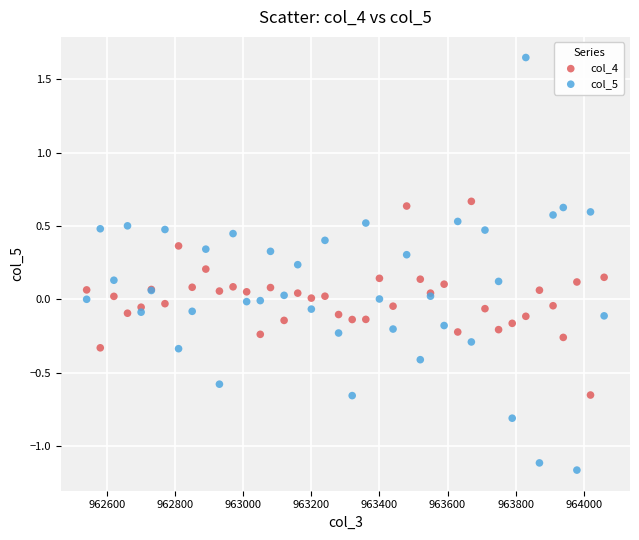

What is the X range (max minus min) for the scatter plot?

1520.0